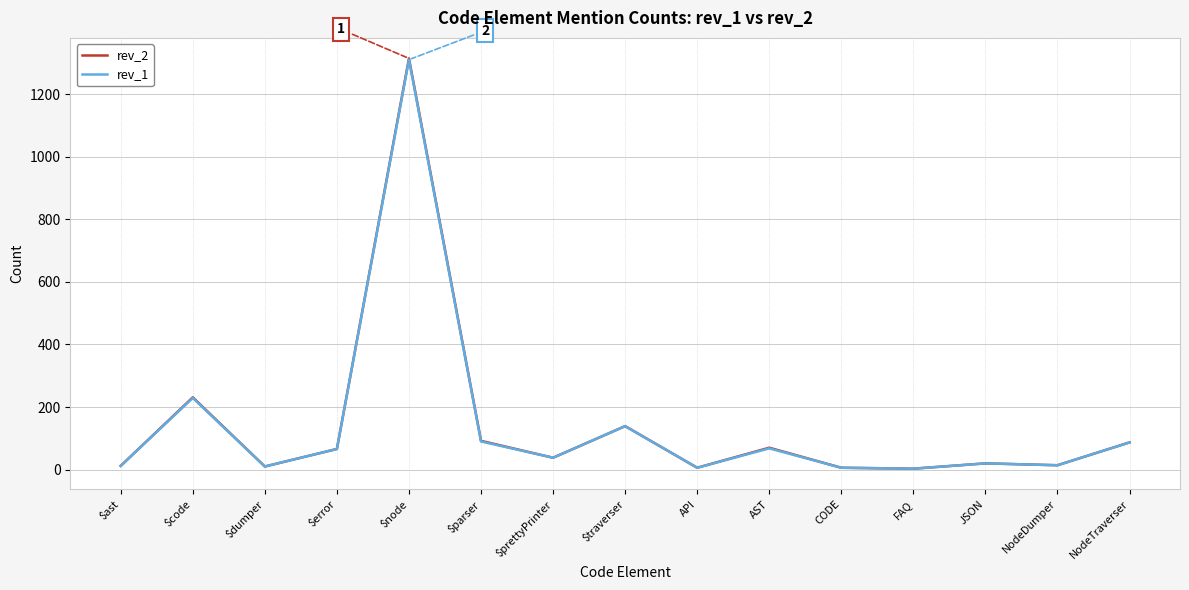

What is the difference between the rev_2 values at $traverser and API?

133